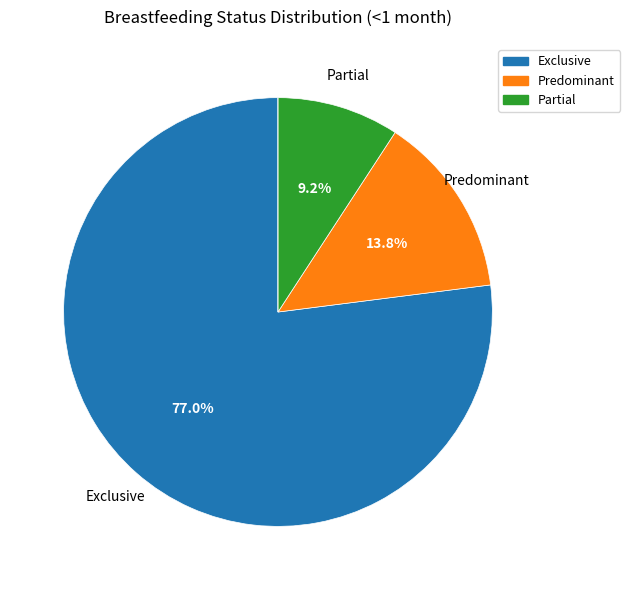

Is there any slice that represents more than half of the pie?

Yes